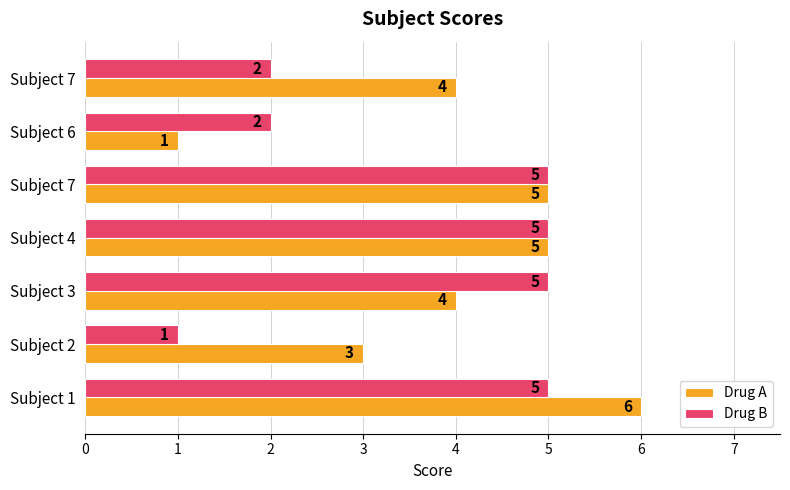

How many Drug B values are between 2 and 5?

6